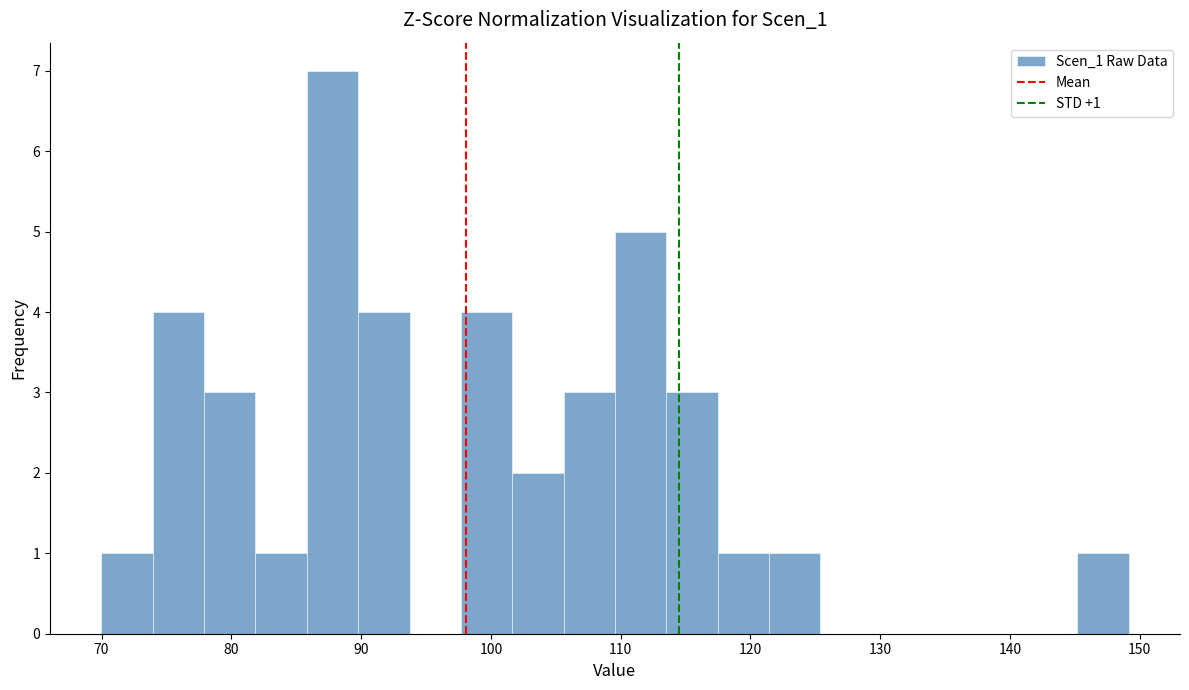

Around what value on the x-axis is the tallest bar? Give the approximate position of its centre, as read against the axis.

88